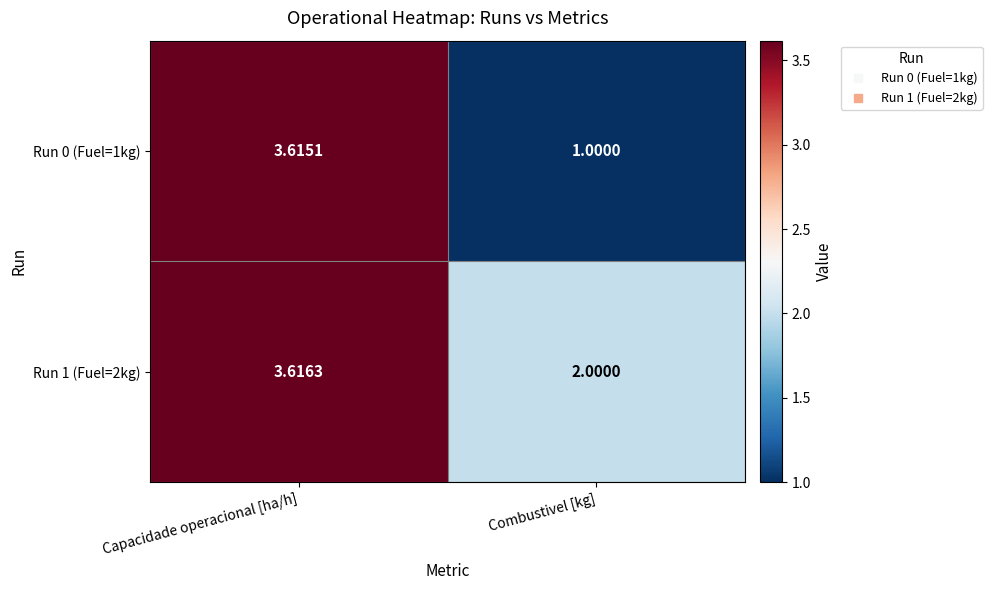

Which series has the largest total across all categories?

Run 1 (Fuel=2kg)